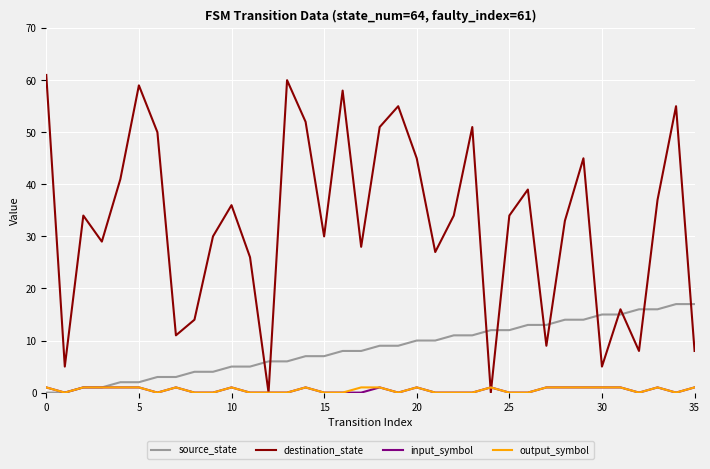

After their last crossing, which series has the higher values: destination_state or source_state?

source_state